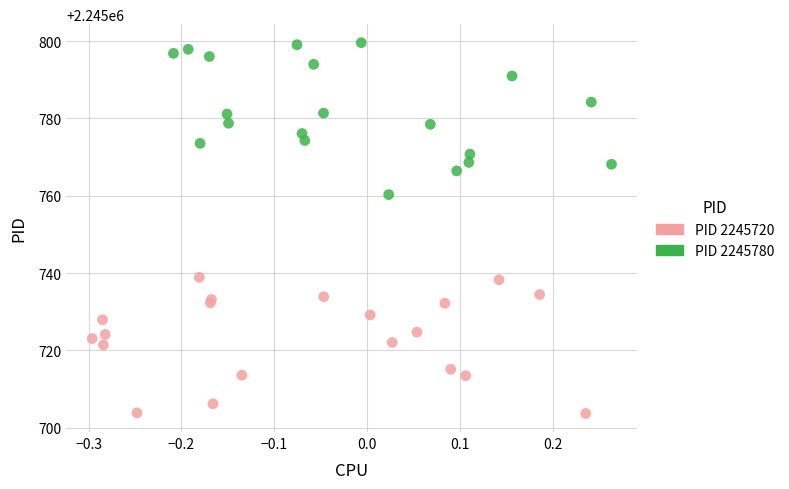

Which series has the widest spread of Y values?

PID 2245780